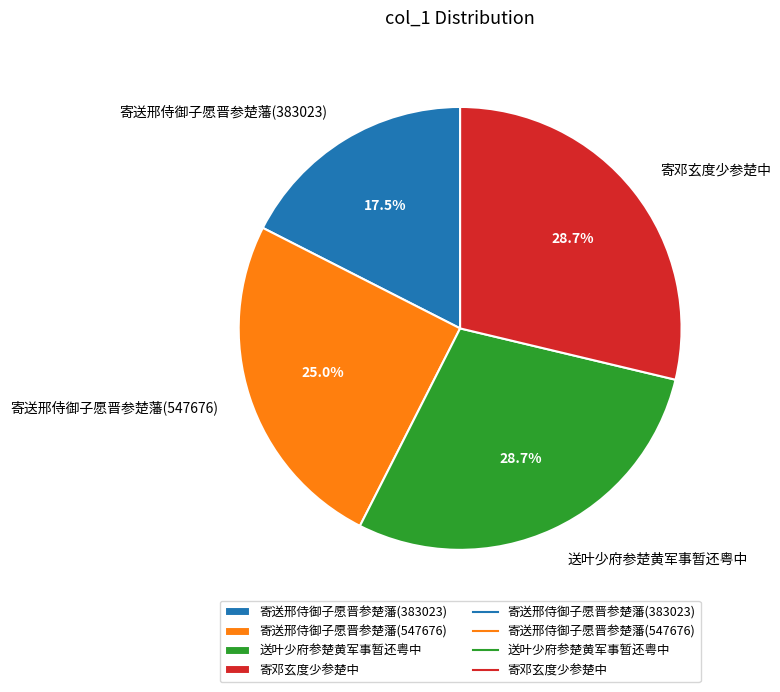

What percentage is the 寄邓玄度少参楚中 slice, to the nearest percent?

29%